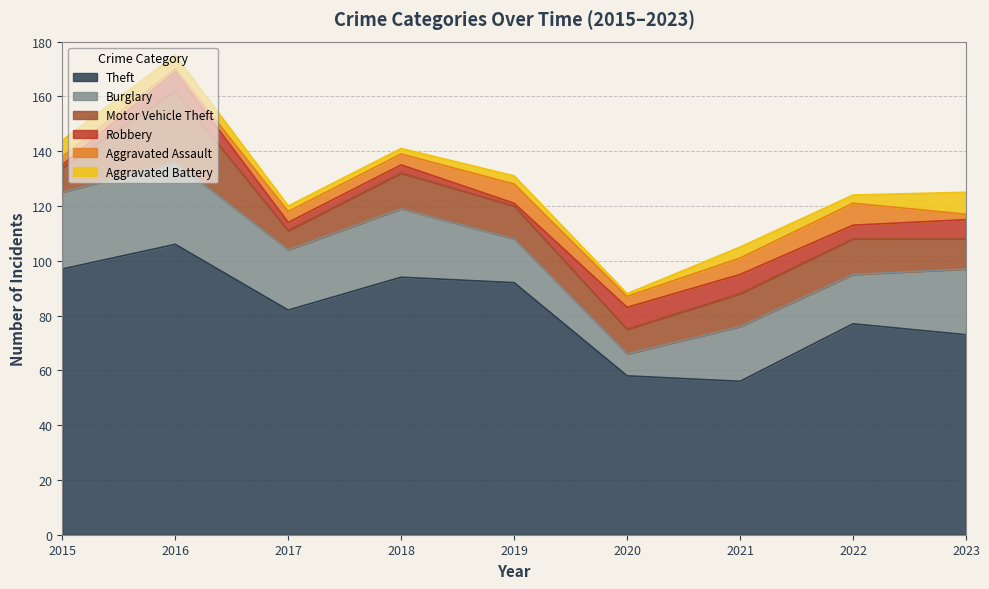

What is the value of the Aggravated Assault point at the 4th from the left?

4